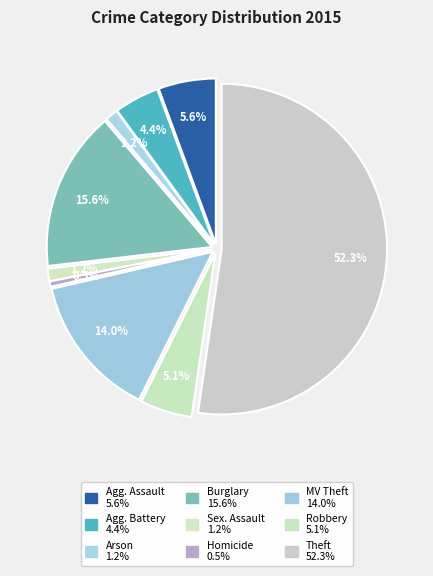

What percentage is the Burglary slice, to the nearest percent?

16%